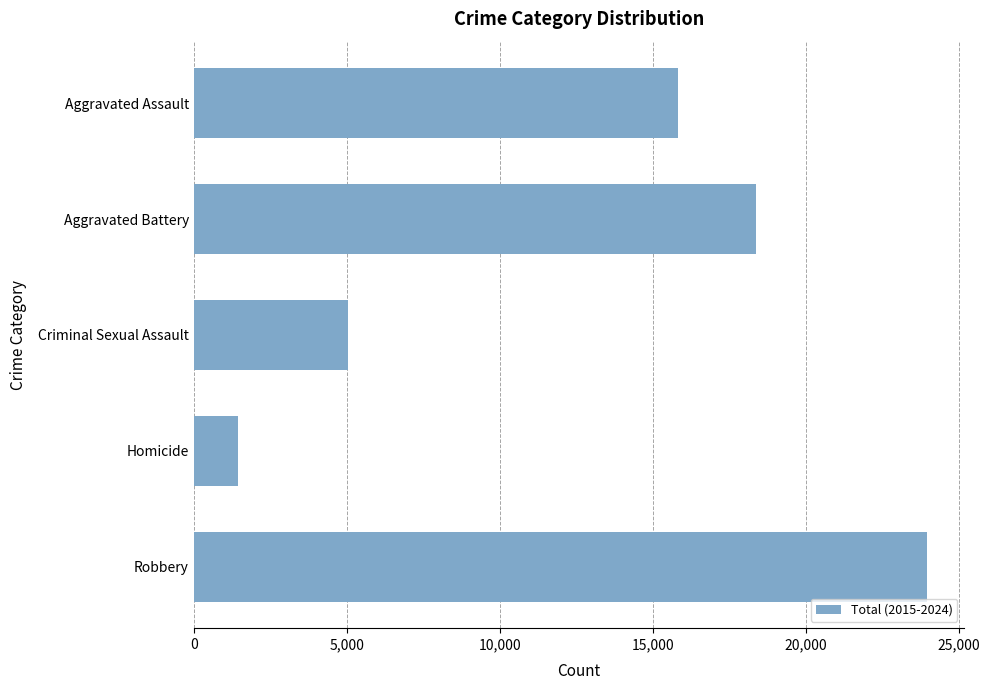

Reading bottom to top, list all the values displayed in this chart.

23965	1438	5024	18378	15823